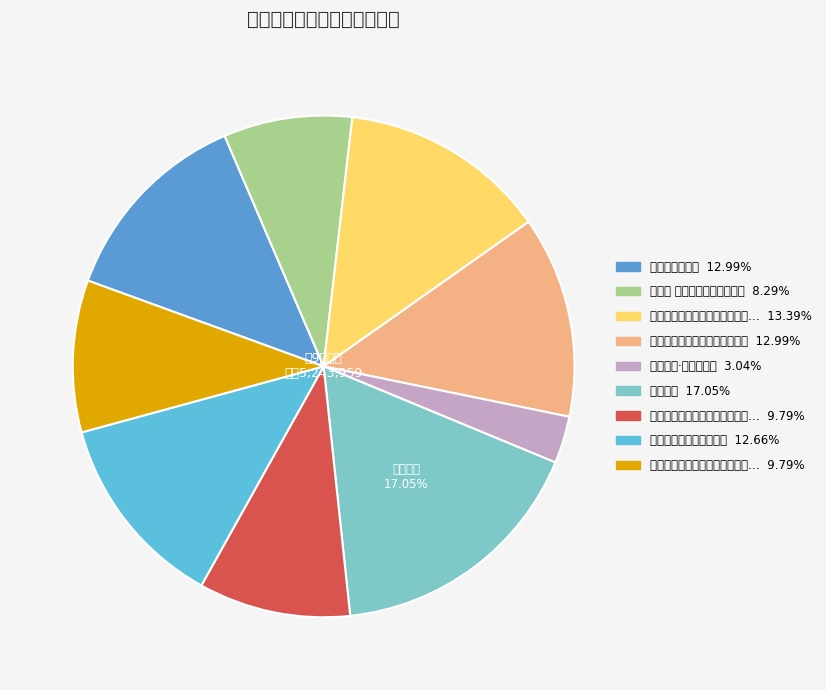

Which slice is the smallest?

斋居有感·气逐薰絃动